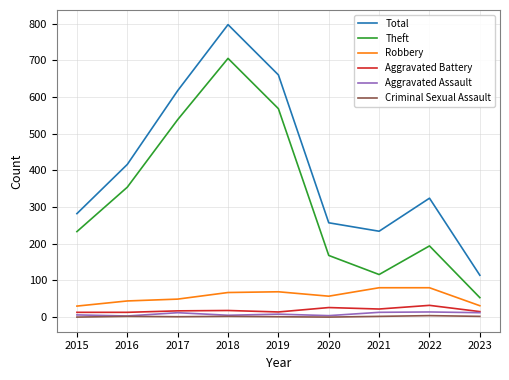

True or false: Theft has a value of 116 at 2021.

True